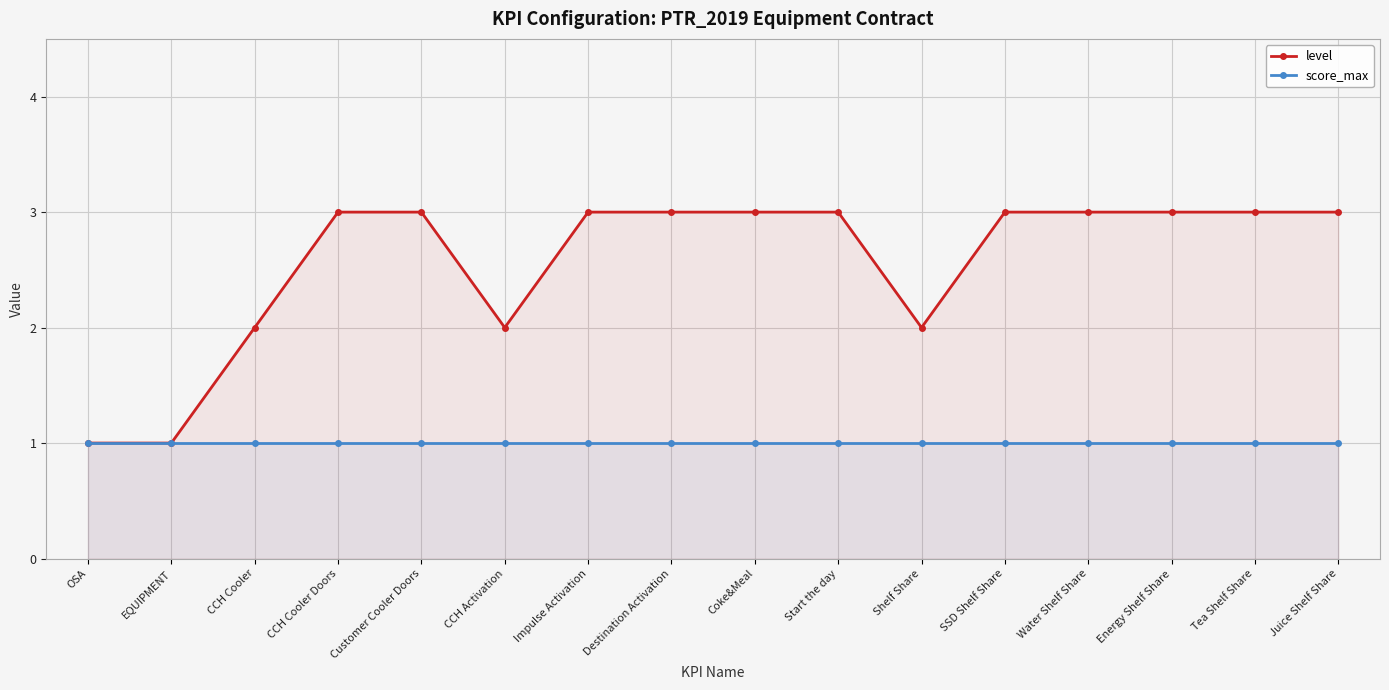

At Start the day, list the series in order from smallest to largest.

score_max, level